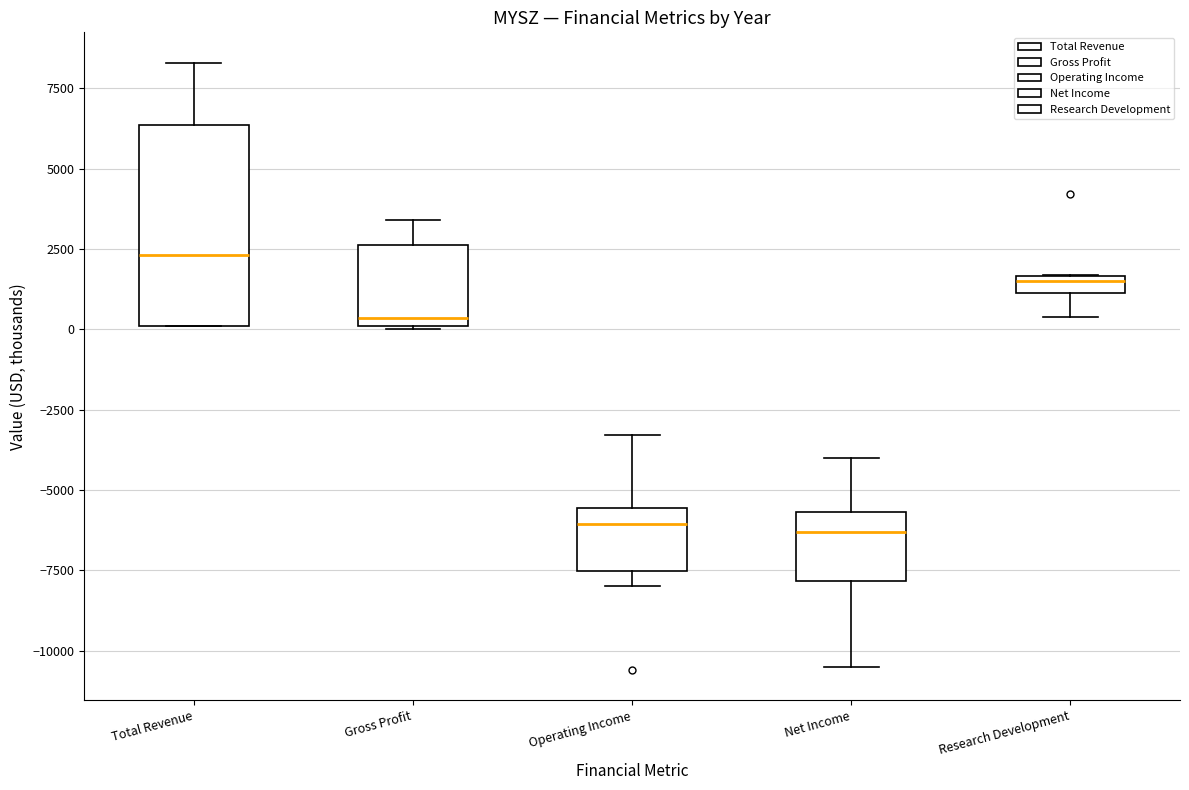

Comparing the boxes themselves (not the whiskers), which one is the tallest?

Total Revenue